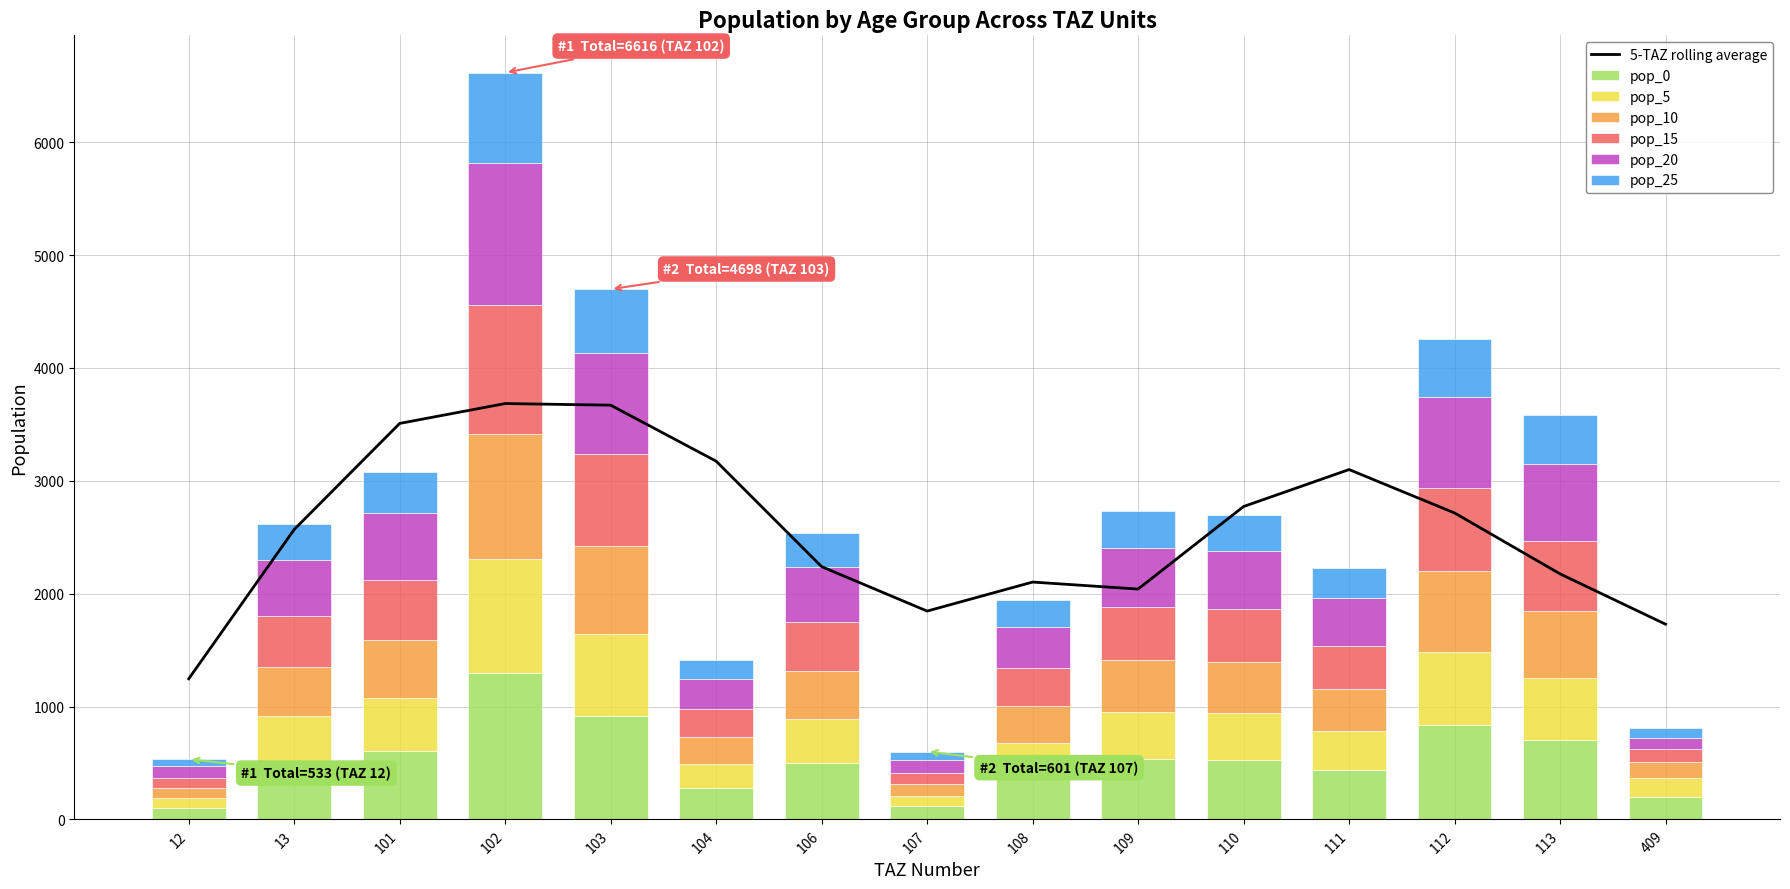

What is the difference between the maximum and minimum values in the pop_20 series?

1157.7